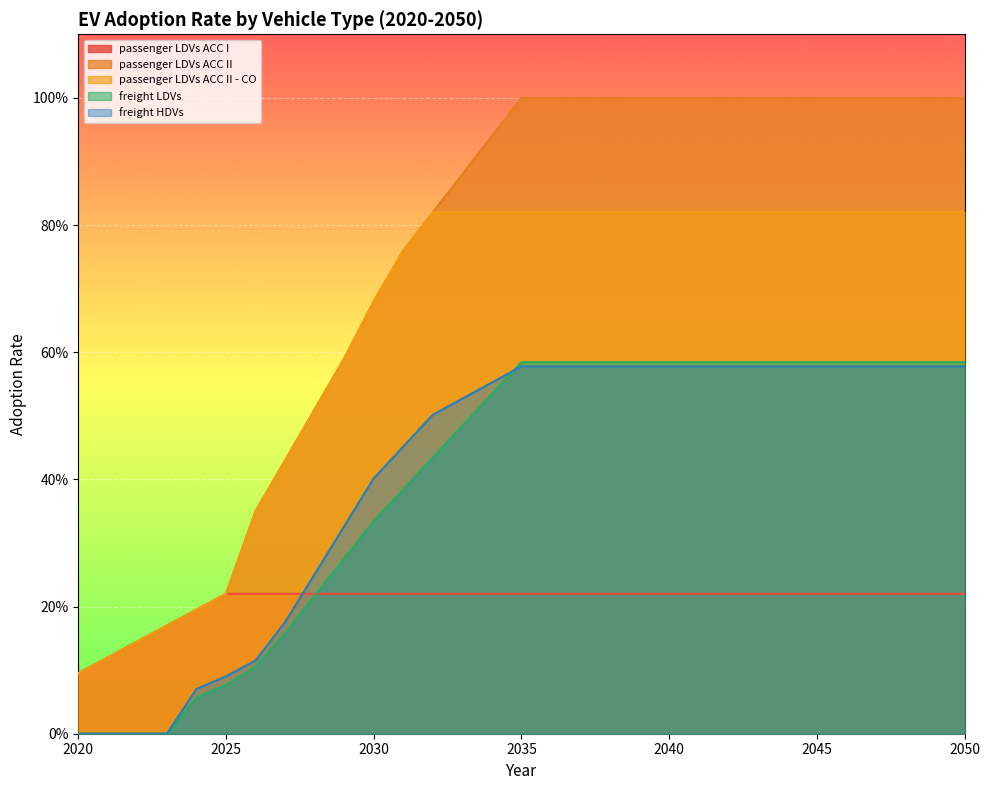

True or false: passenger LDVs ACC I and passenger LDVs ACC II cross at least once.

False